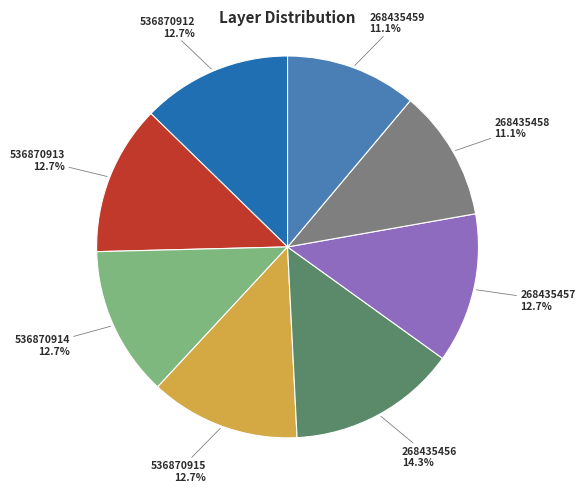

Does any single category account for the majority?

No